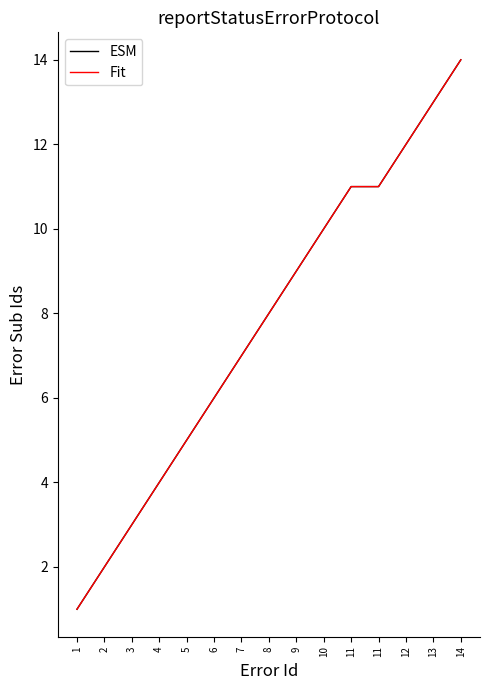

At which category does the chart reach its peak across all series?

14